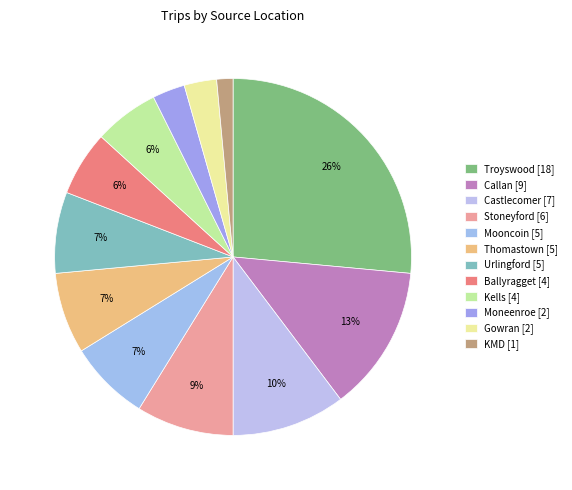

True or false: Moneenroe accounts for 14% of the total.

False